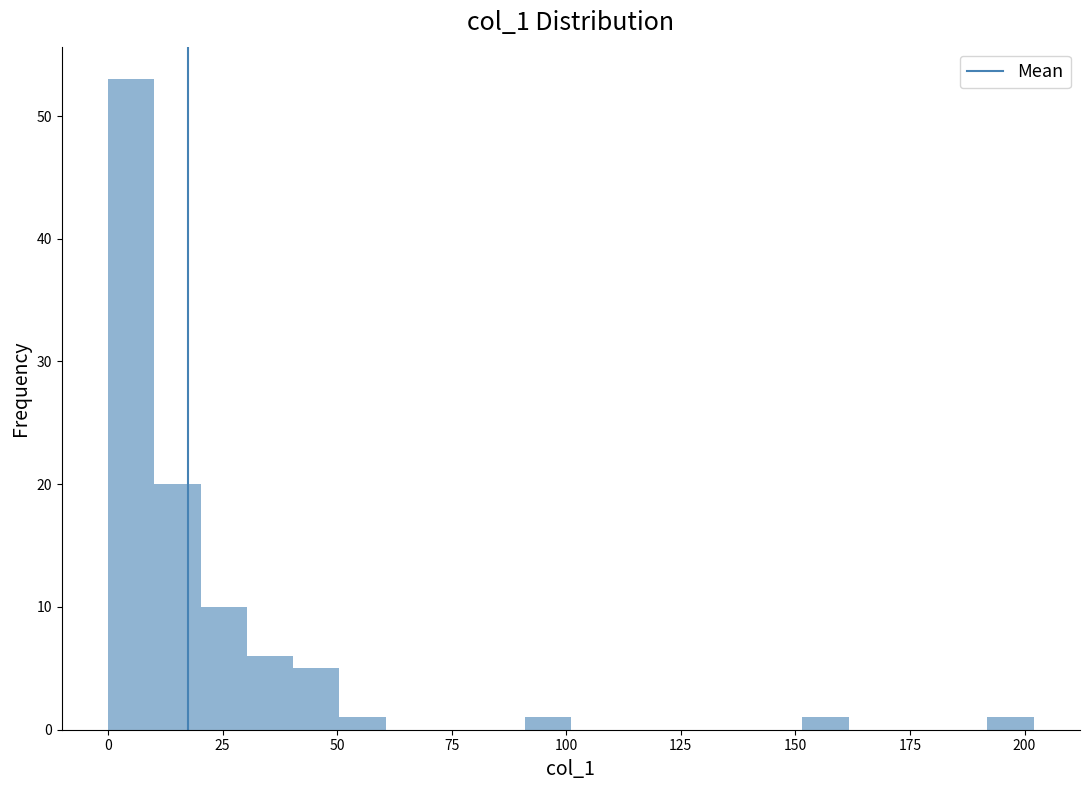

Around what value on the x-axis is the tallest bar? Give the approximate position of its centre, as read against the axis.

5